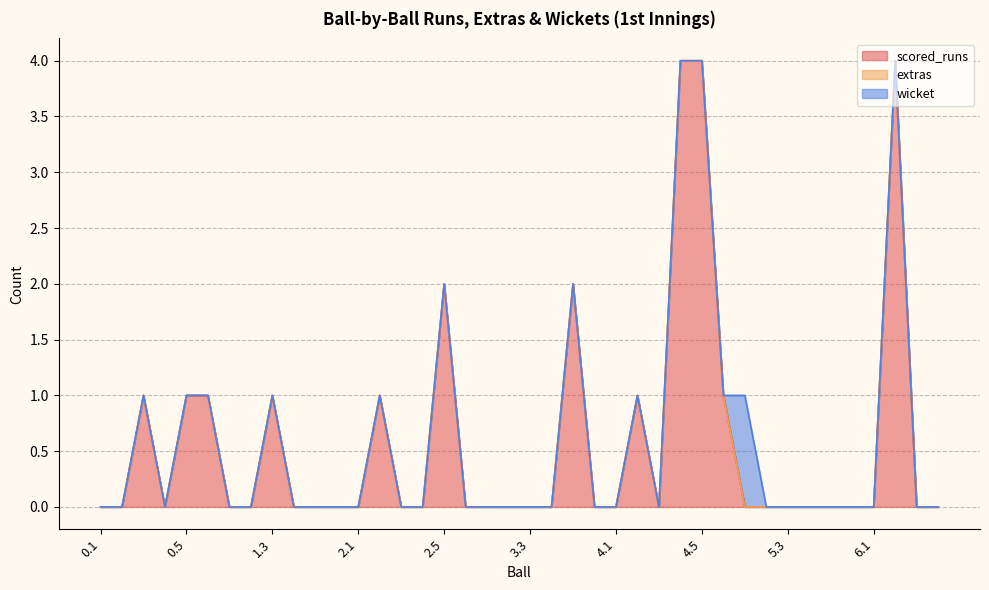

Reading right to left, extract all data points from this chart.

scored_runs: 0	0	4	0	0	0	0	0	0	0	1	4	4	0	1	0	0	2	0	0	0	0	0	2	0	0	1	0	0	0	0	1	0	0	1	1	0	1	0	0
extras: 0	0	0	0	0	0	0	0	0	0	0	0	0	0	0	0	0	0	0	0	0	0	0	0	0	0	0	0	0	0	0	0	0	0	0	0	0	0	0	0
wicket: 0	0	0	0	0	0	0	0	0	1	0	0	0	0	0	0	0	0	0	0	0	0	0	0	0	0	0	0	0	0	0	0	0	0	0	0	0	0	0	0